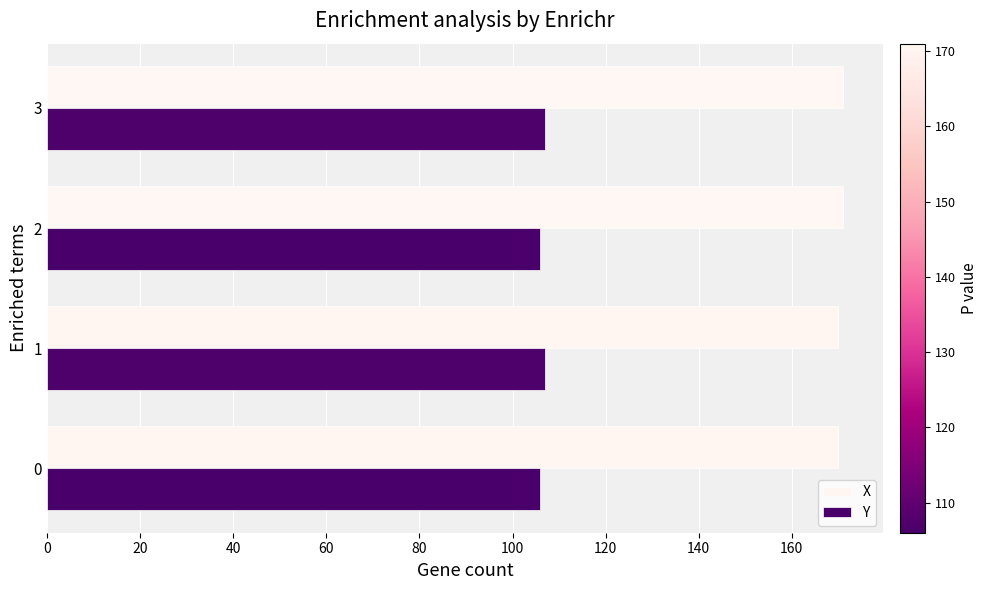

What is the sum of all X values?

682